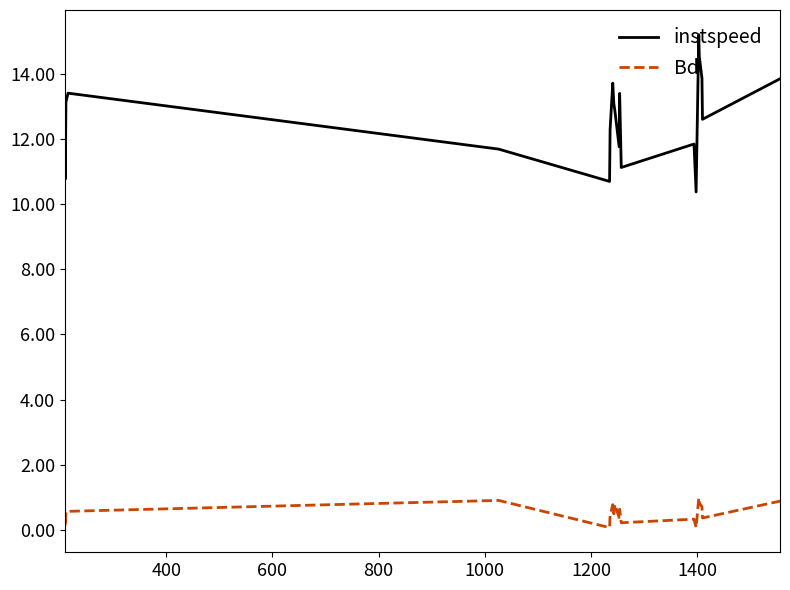

True or false: Bd and instspeed cross at least once.

False